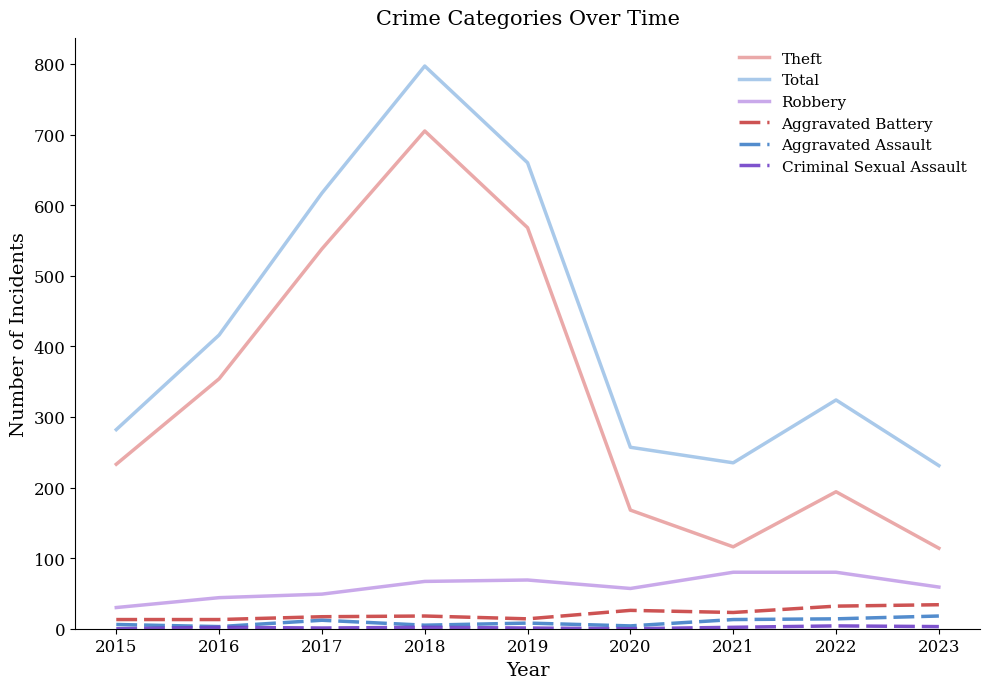

Which series has the largest range (max minus min)?

Theft